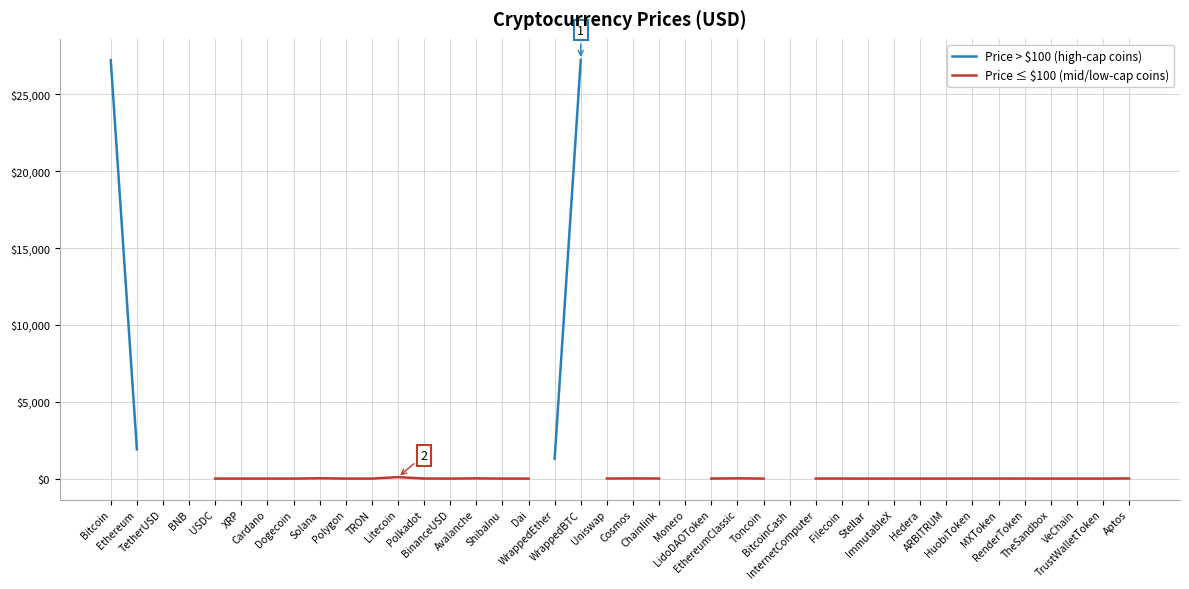

List the series in order of their overall mean, highest first.

Price > $100 (high-cap coins), Price ≤ $100 (mid/low-cap coins)